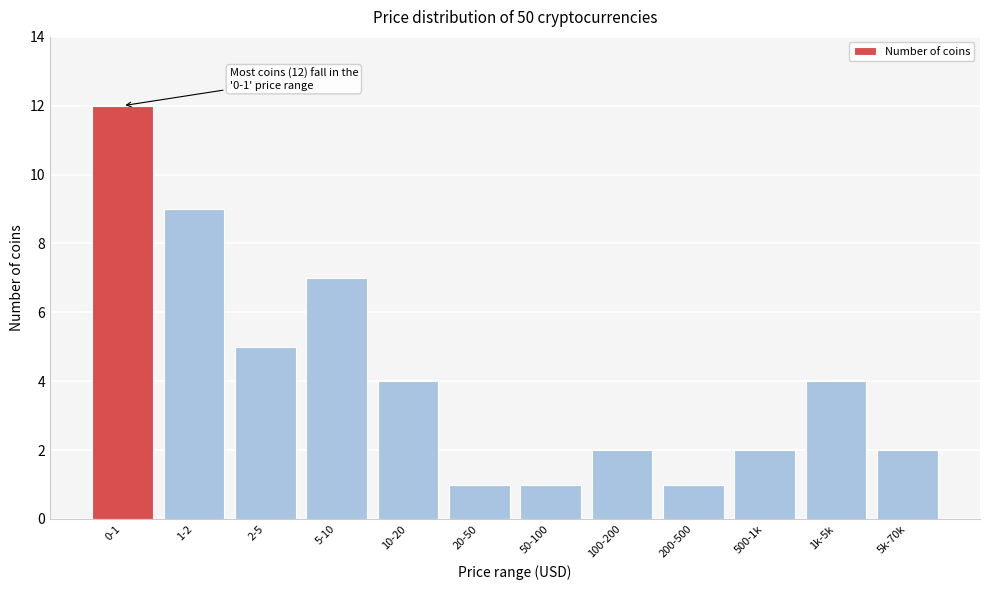

Reading left to right, list all the values displayed in this chart.

12	9	5	7	4	1	1	2	1	2	4	2